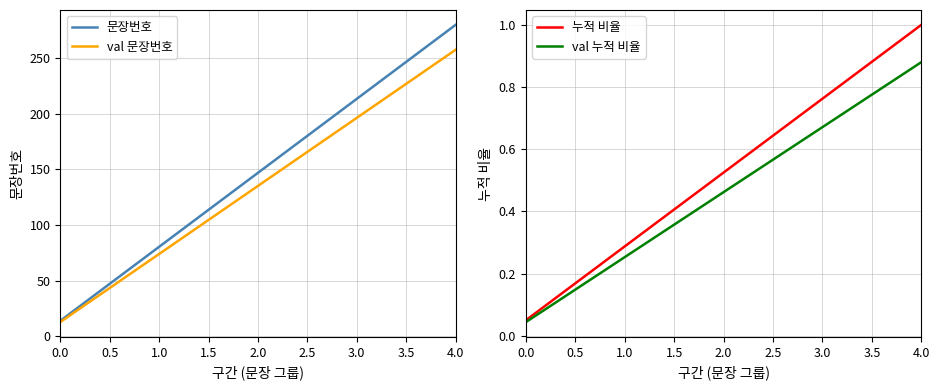

What is the maximum value for 누적 비율?

1.0